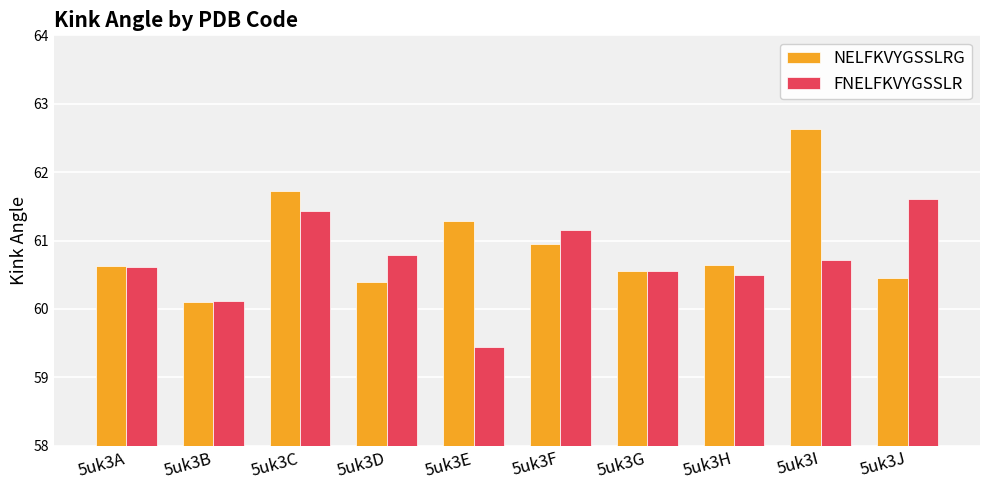

Which series has the largest range (max minus min)?

NELFKVYGSSLRG